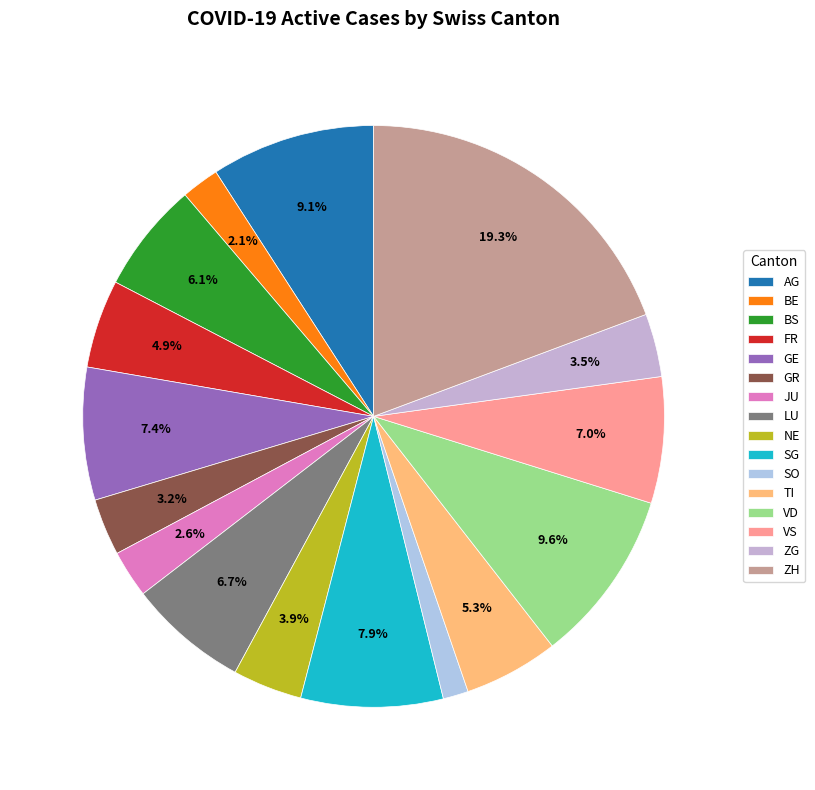

To the nearest percent, what percentage of the pie is ZG?

4%